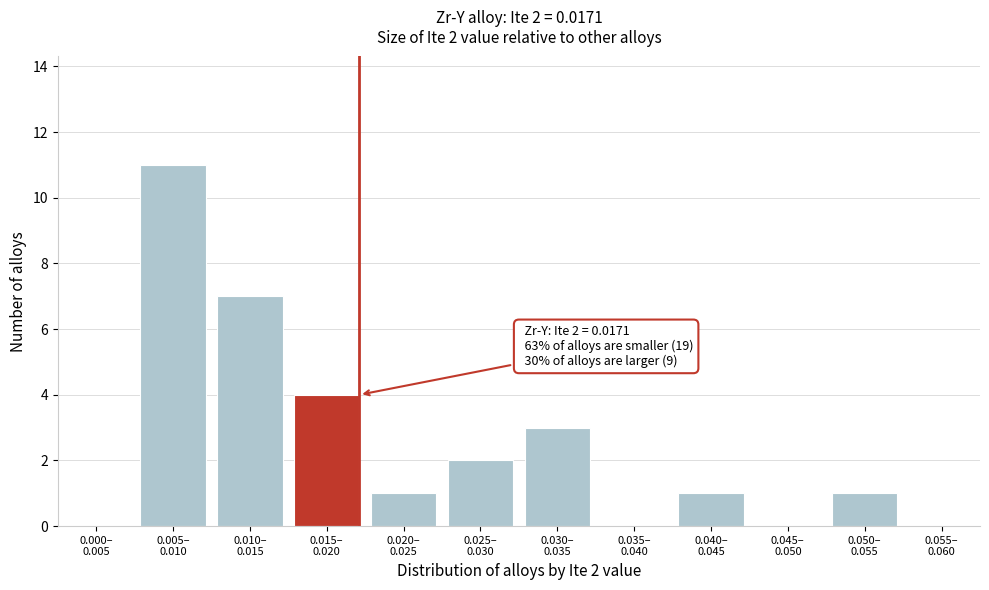

What is the sum of all values?

30